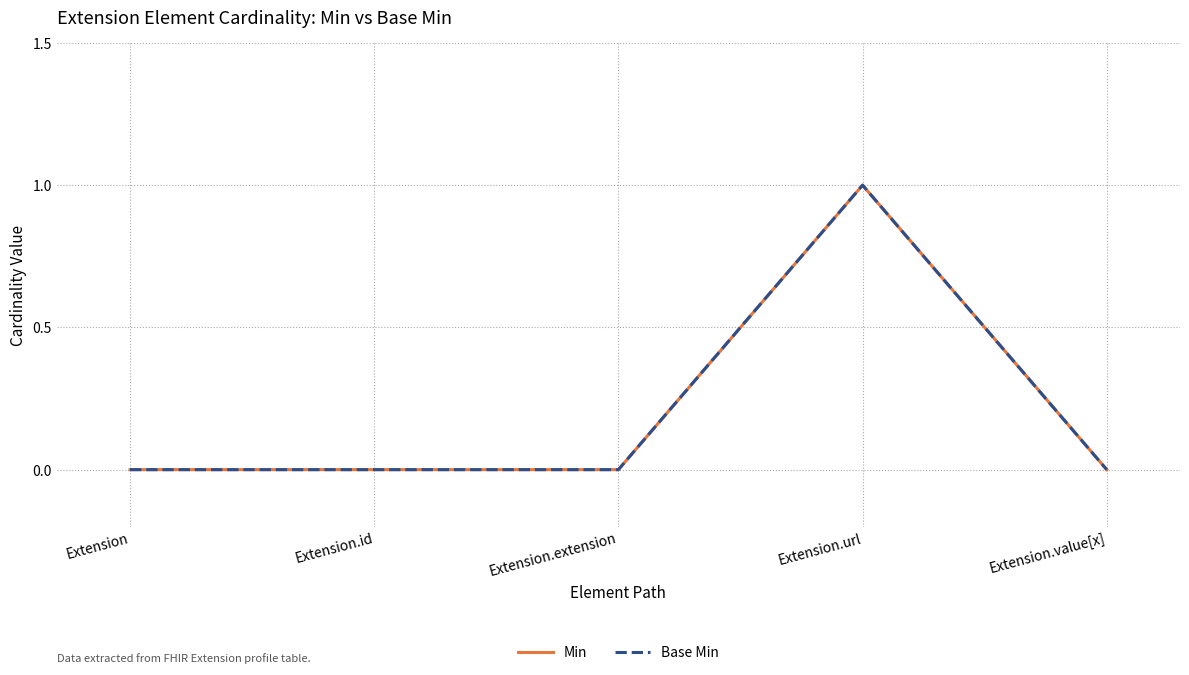

Reading right to left, what are all the values shown in this chart?

Min: 0	1	0	0	0
Base Min: 0	1	0	0	0